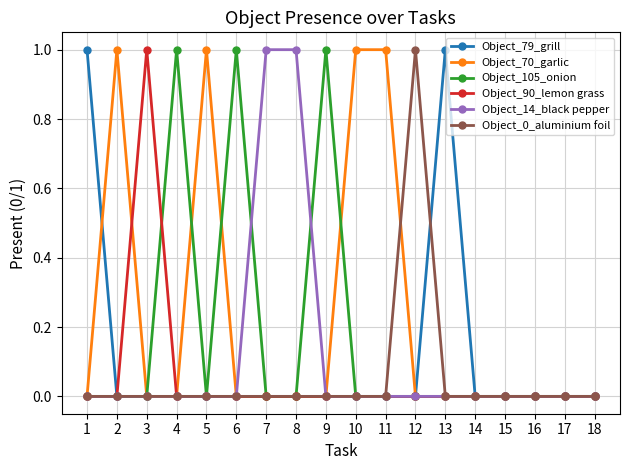

Reading right to left, what are all the values shown in this chart?

Object_79_grill: 0	0	0	0	0	1	0	0	0	0	0	0	0	0	0	0	0	1
Object_70_garlic: 0	0	0	0	0	0	0	1	1	0	0	0	0	1	0	0	1	0
Object_105_onion: 0	0	0	0	0	0	0	0	0	1	0	0	1	0	1	0	0	0
Object_90_lemon grass: 0	0	0	0	0	0	0	0	0	0	0	0	0	0	0	1	0	0
Object_14_black pepper: 0	0	0	0	0	0	0	0	0	0	1	1	0	0	0	0	0	0
Object_0_aluminium foil: 0	0	0	0	0	0	1	0	0	0	0	0	0	0	0	0	0	0